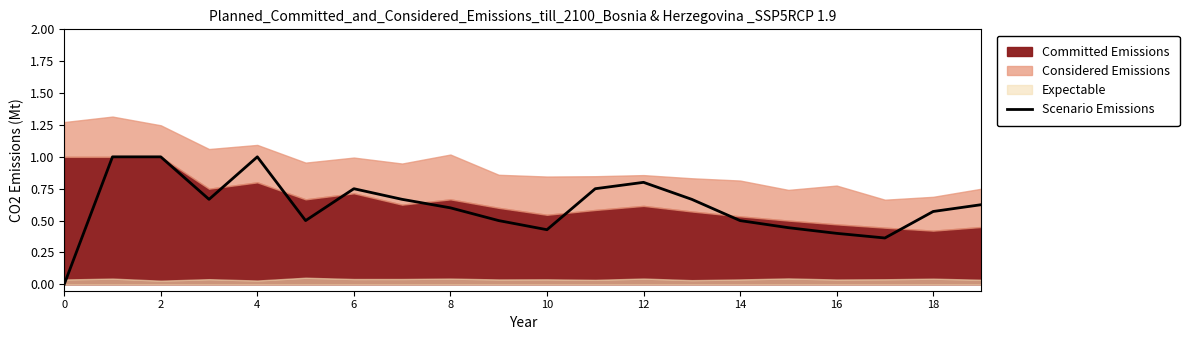

The Scenario Emissions series shows 0.1 at 16. True or false?

False